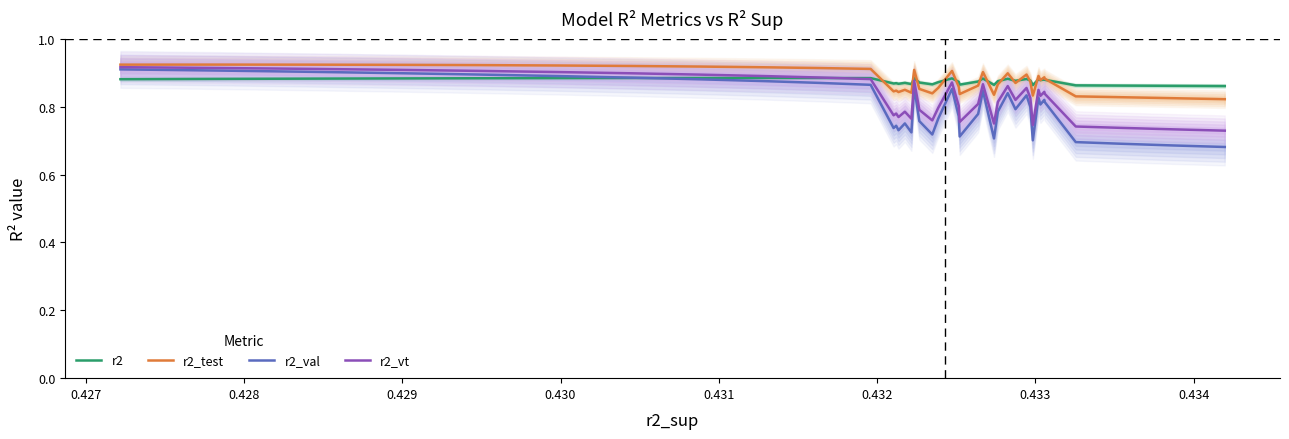

What is the average value of the r2 series?

0.9